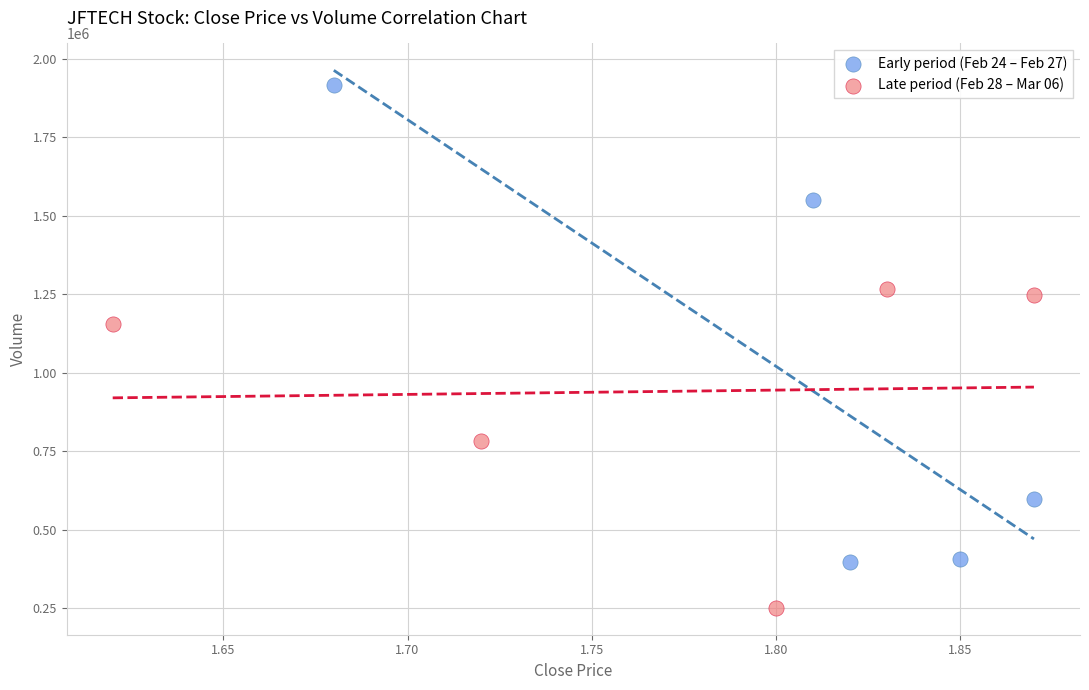

Which series reaches the maximum Y coordinate?

Early period (Feb 24 – Feb 27)